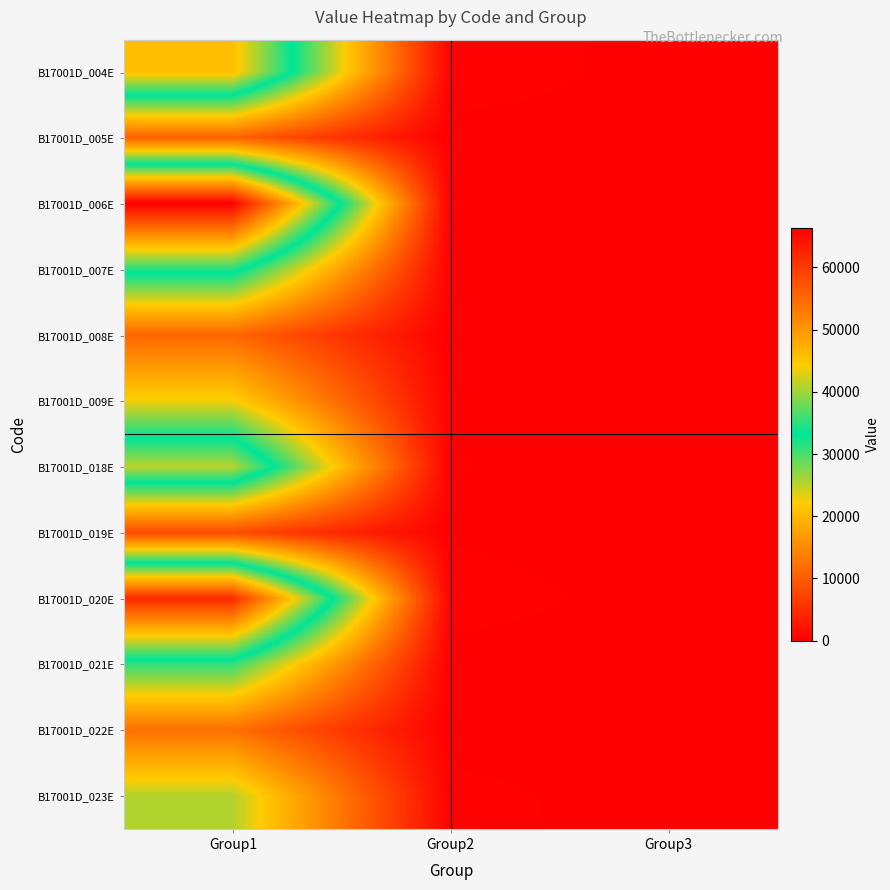

Which has a higher value, Group3 or Group1?

Group1